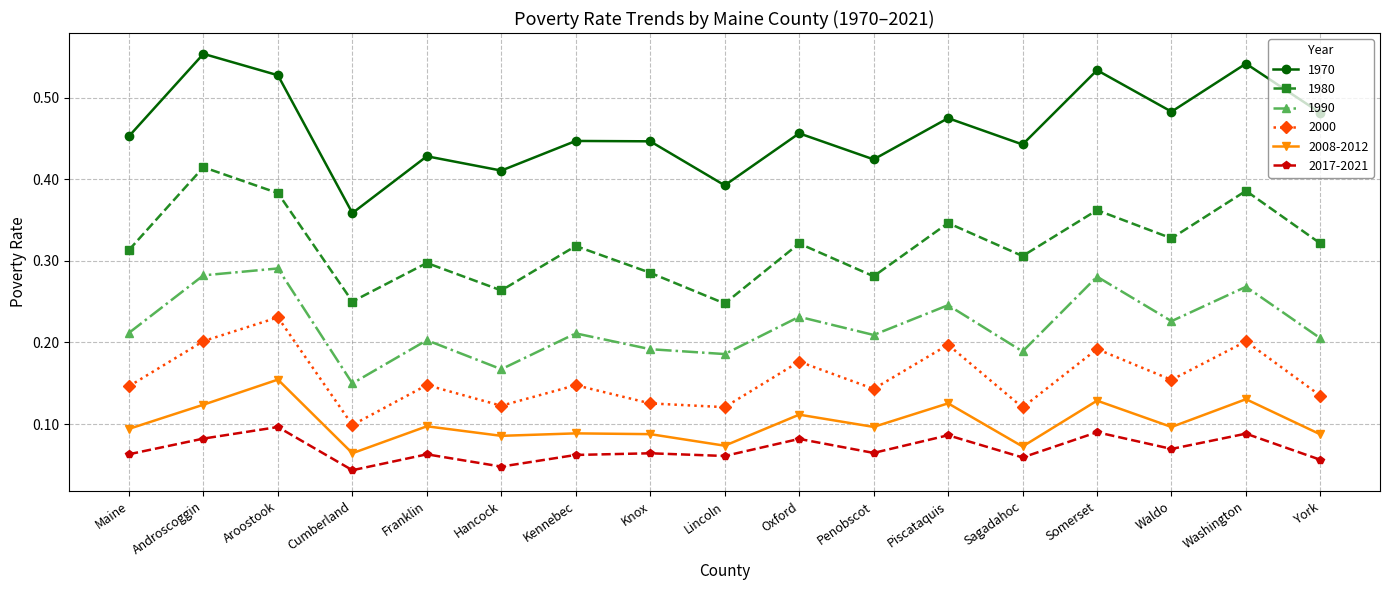

Count the 2008-2012 values in the range 0 to 1.

17